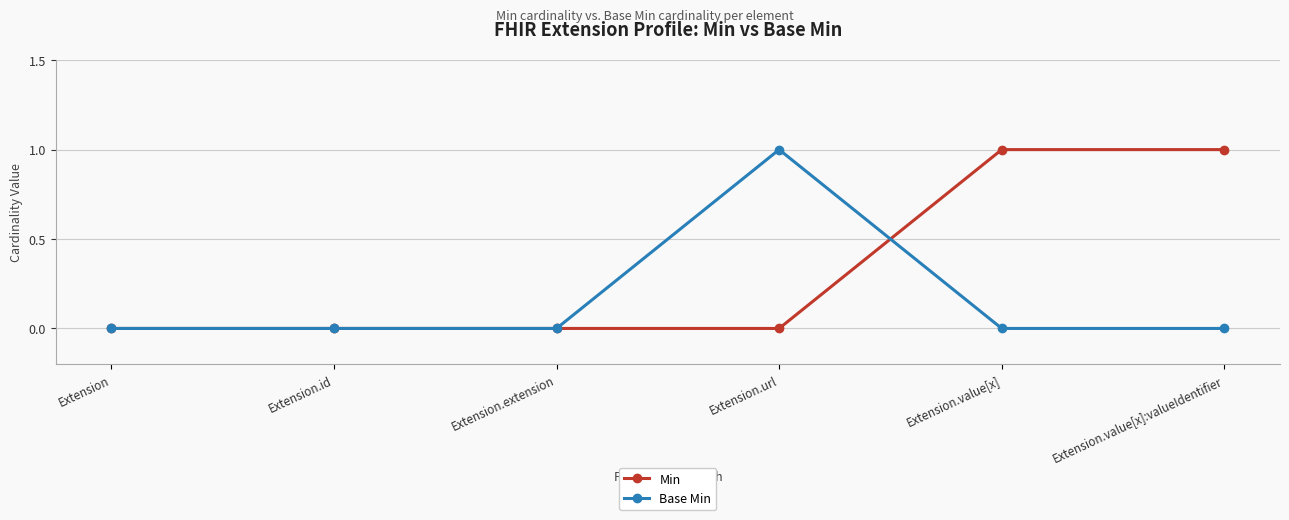

What is the sum of the Min values at Extension.value[x] and Extension.value[x]:valueIdentifier?

2